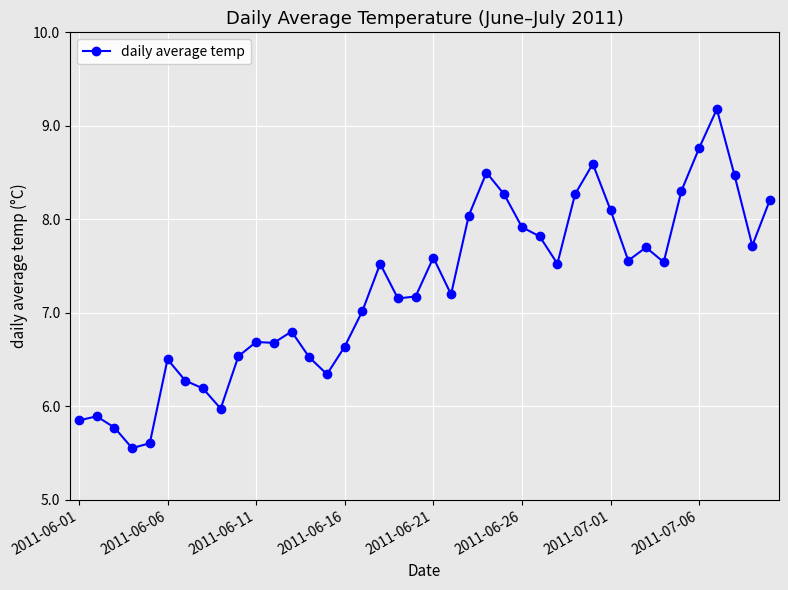

What is the value of the 28th point from the left?

7.5